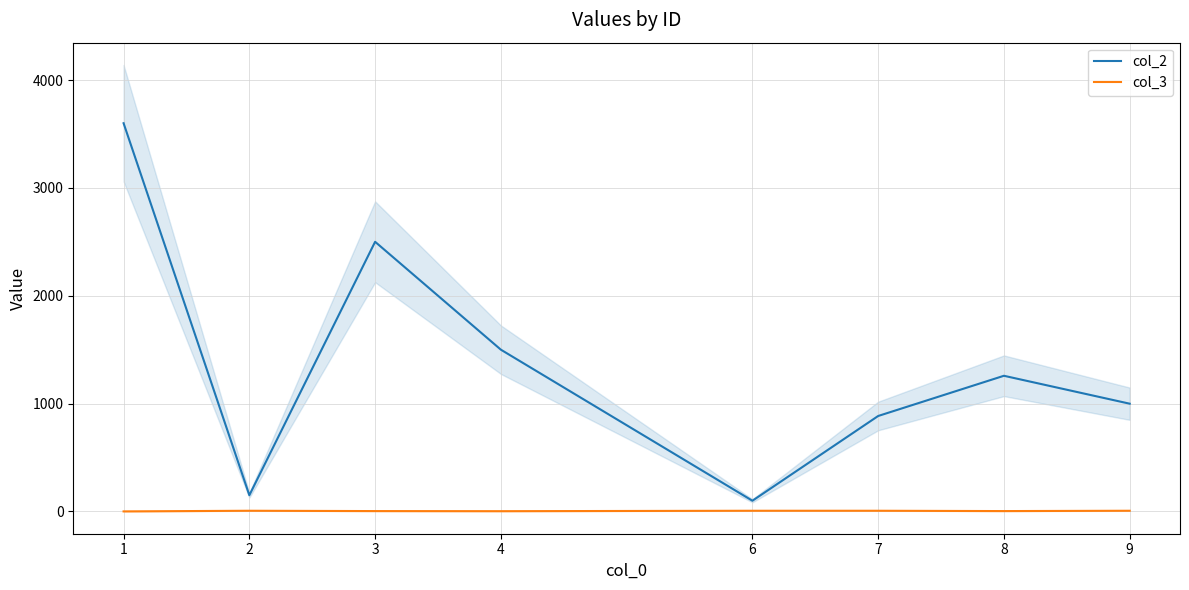

Reading right to left, what are all the values shown in this chart?

col_2: 999.0	1258.0	885.0	99.0	1500.0	2500.8	150.0	3600.6
col_3: 6.0	3.0	6.0	6.0	2.0	3.0	6.0	0.0